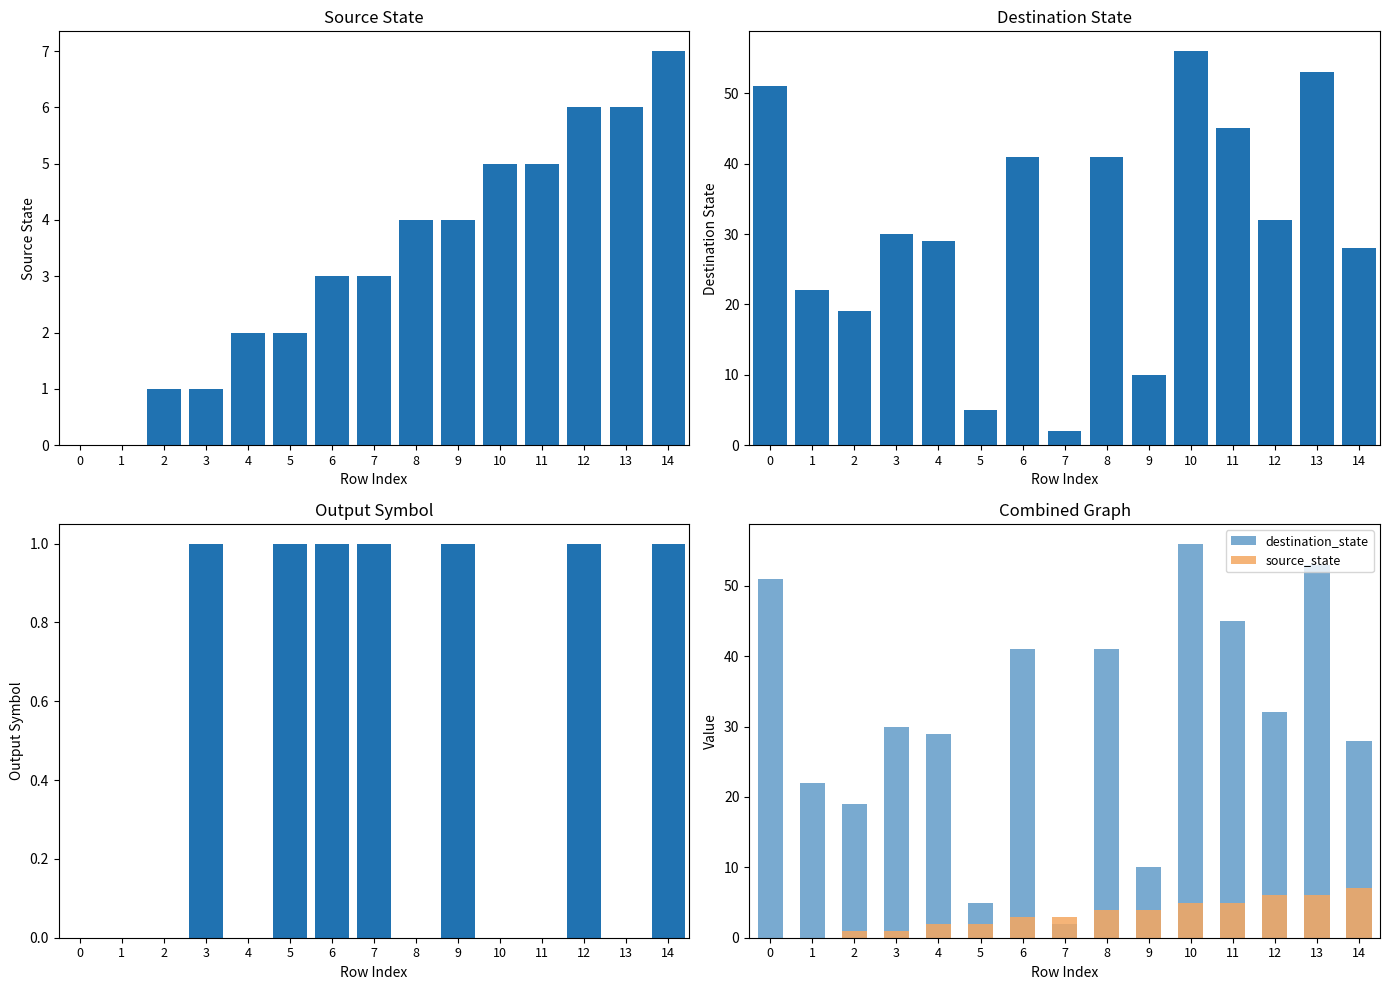

What is the spread (max minus min) of values at 1?

22